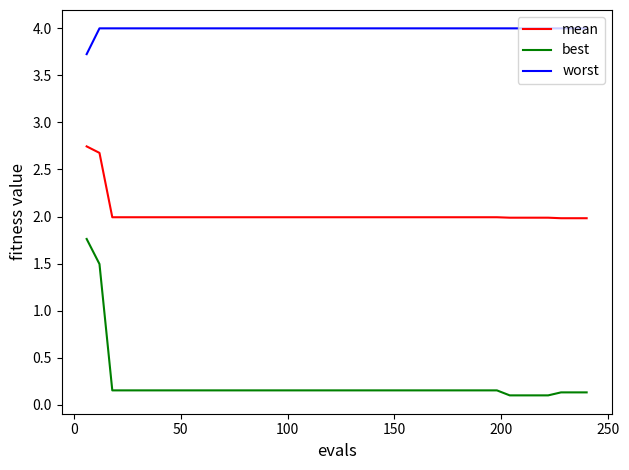

What is the difference between the maximum and minimum values in the worst series?

0.3